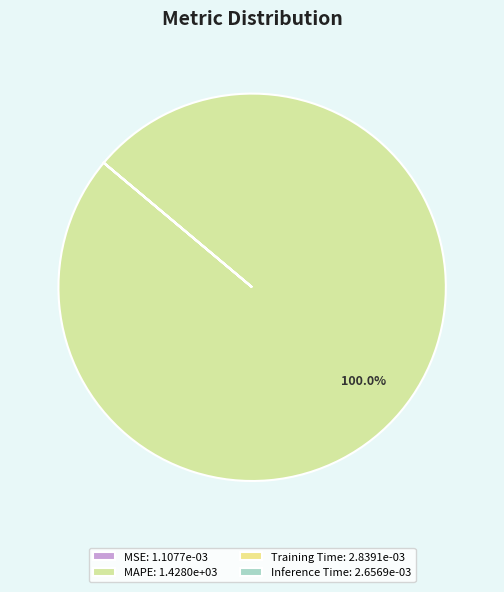

How many slices are in this pie chart?

4